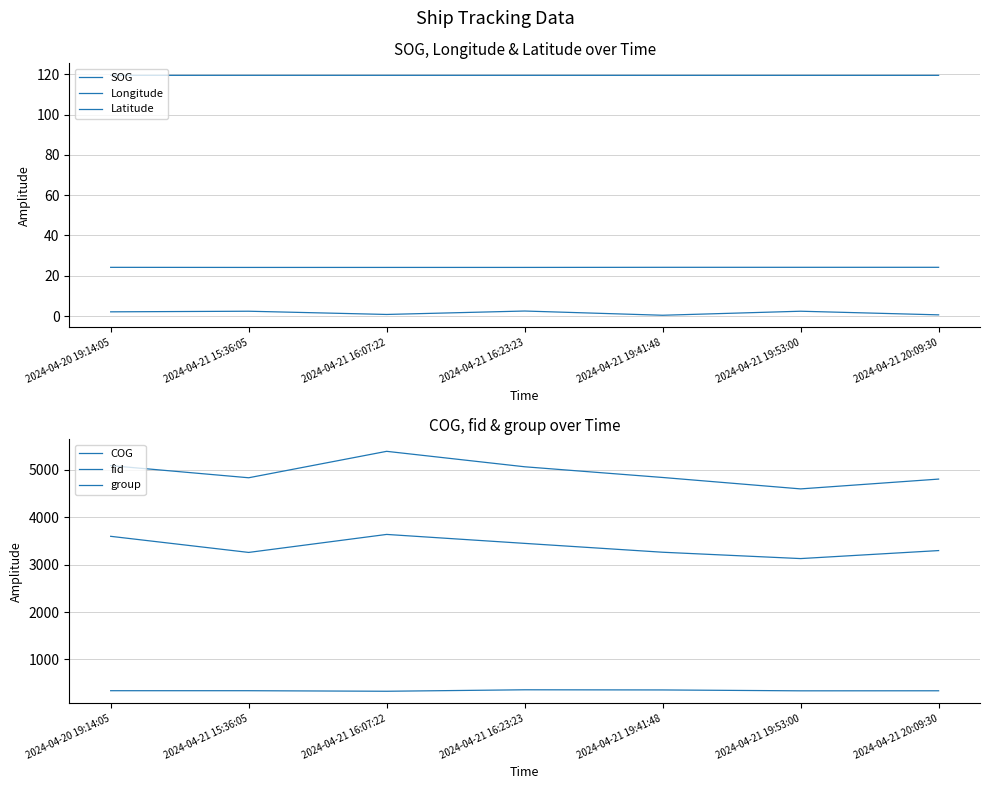

At which label is fid closest to 4995?

2024-04-21 16:23:23